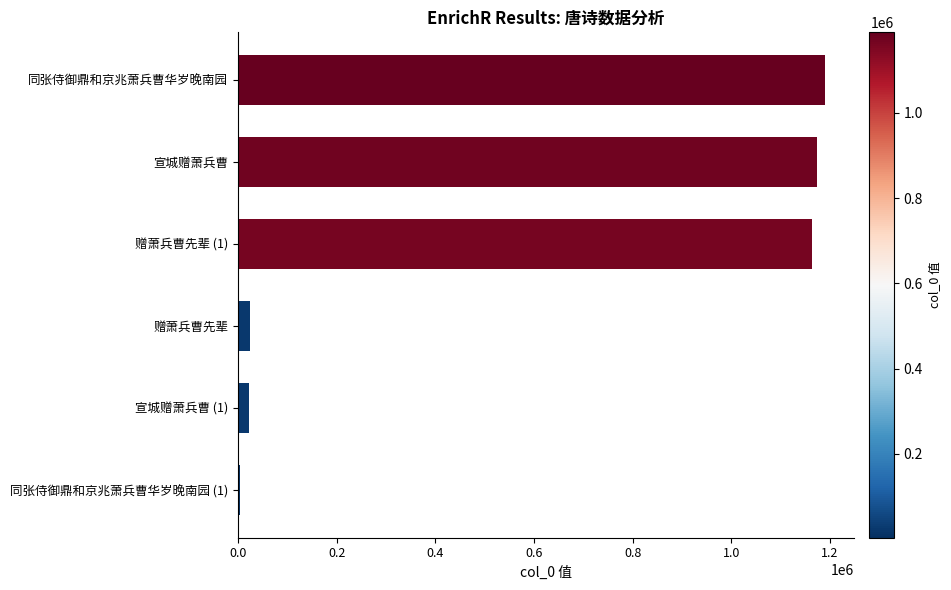

Count the number of categories in the chart.

6